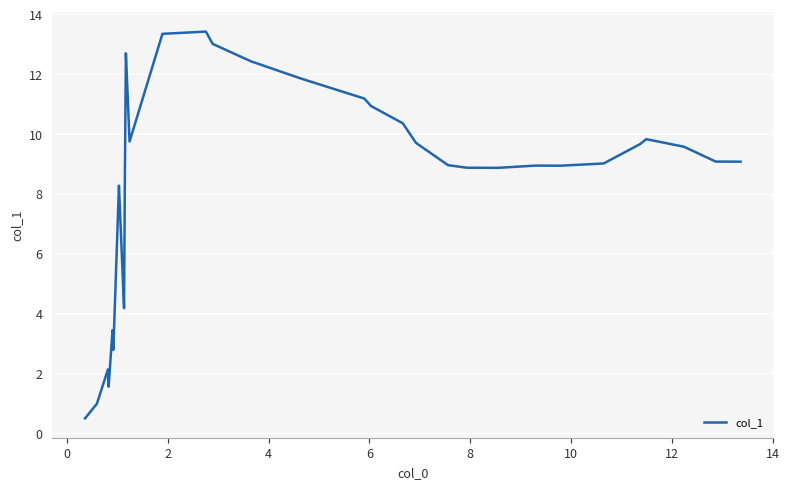

What is the greatest value displayed?

13.4